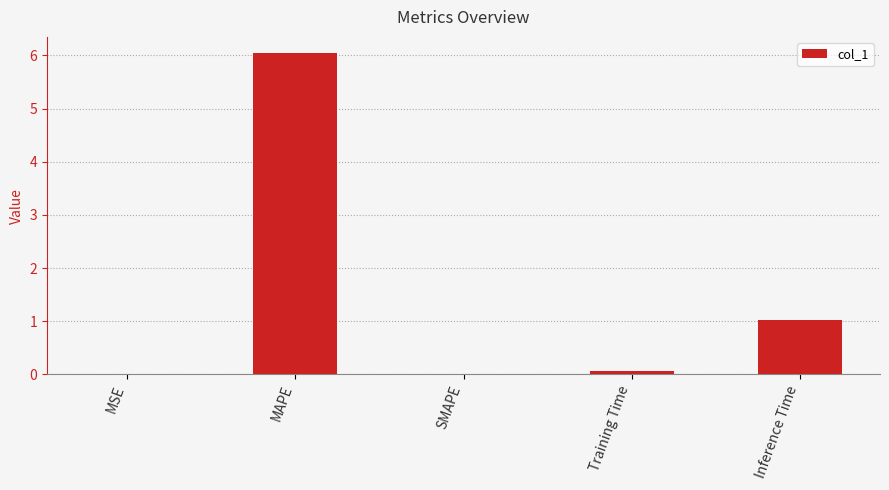

Which has a higher value, Training Time or Inference Time?

Inference Time